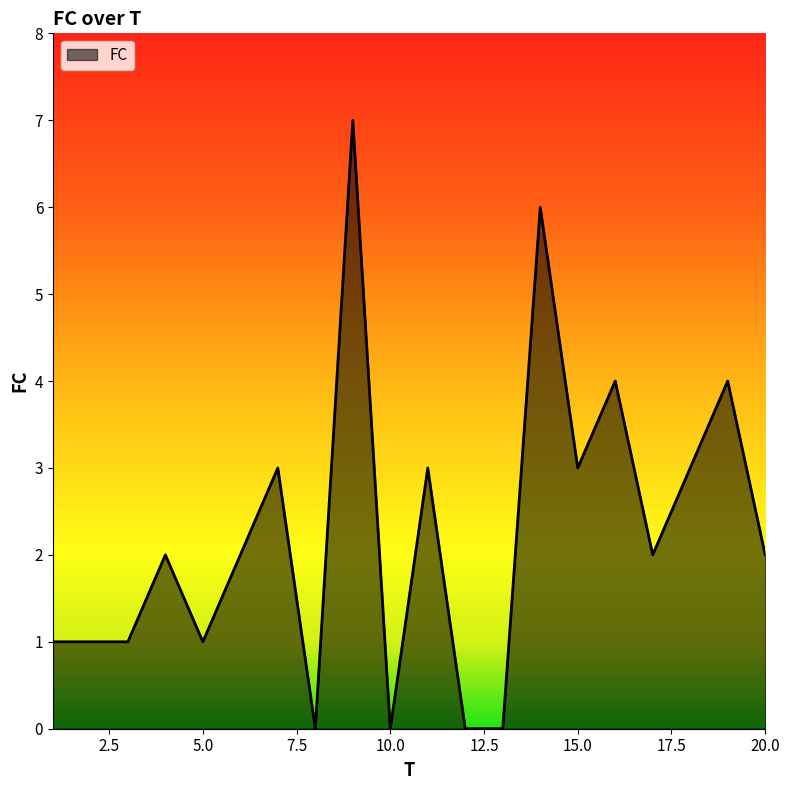

What is the greatest value displayed?

7